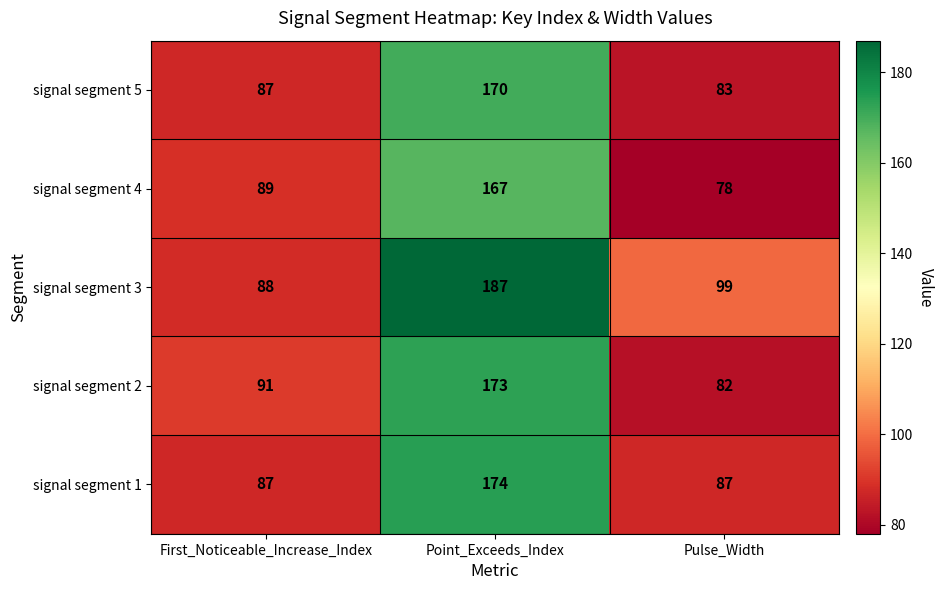

Which label corresponds to the smallest value in the chart?

Pulse_Width